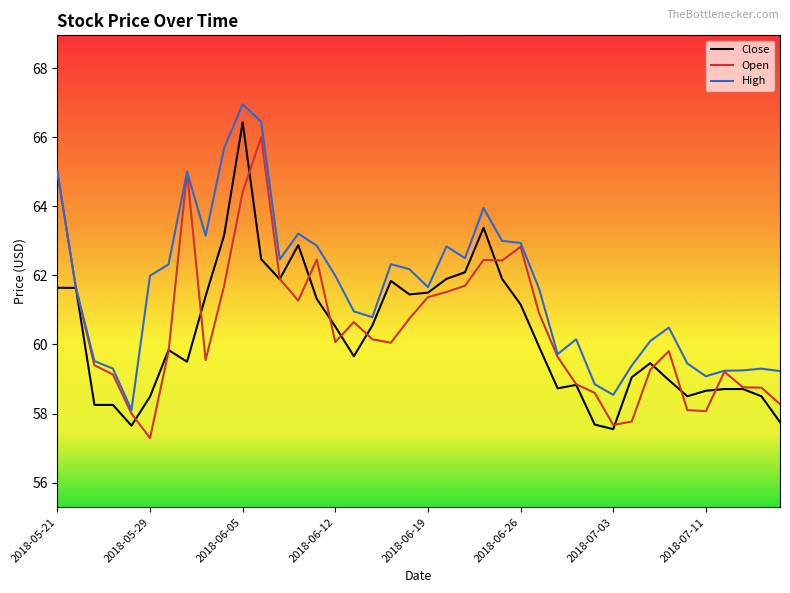

What is the minimum value for Open?

57.3